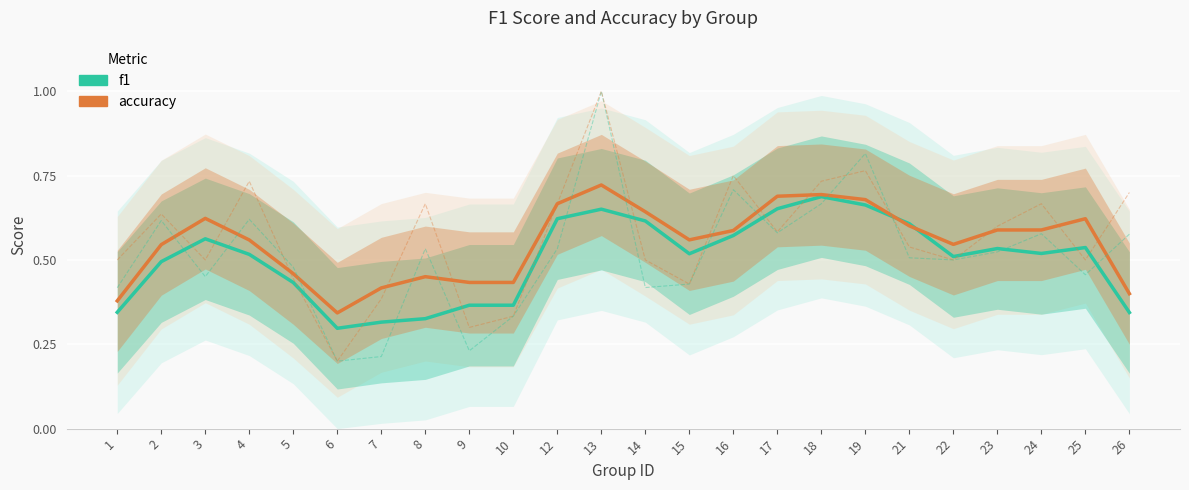

Is the value of accuracy at 4 greater than the value of f1 at 24?

Yes